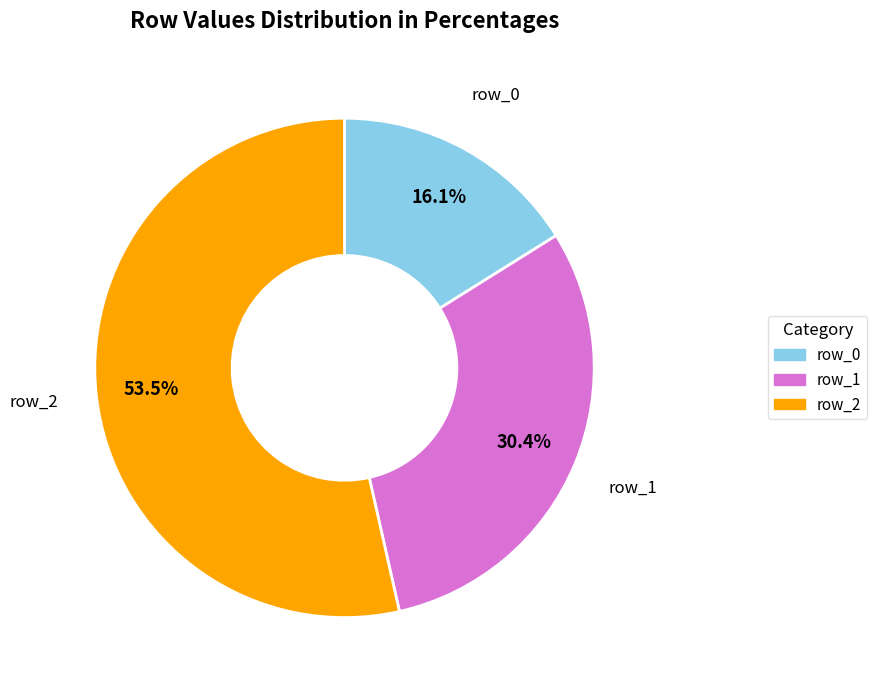

Does row_1 represent more than half of the total?

No